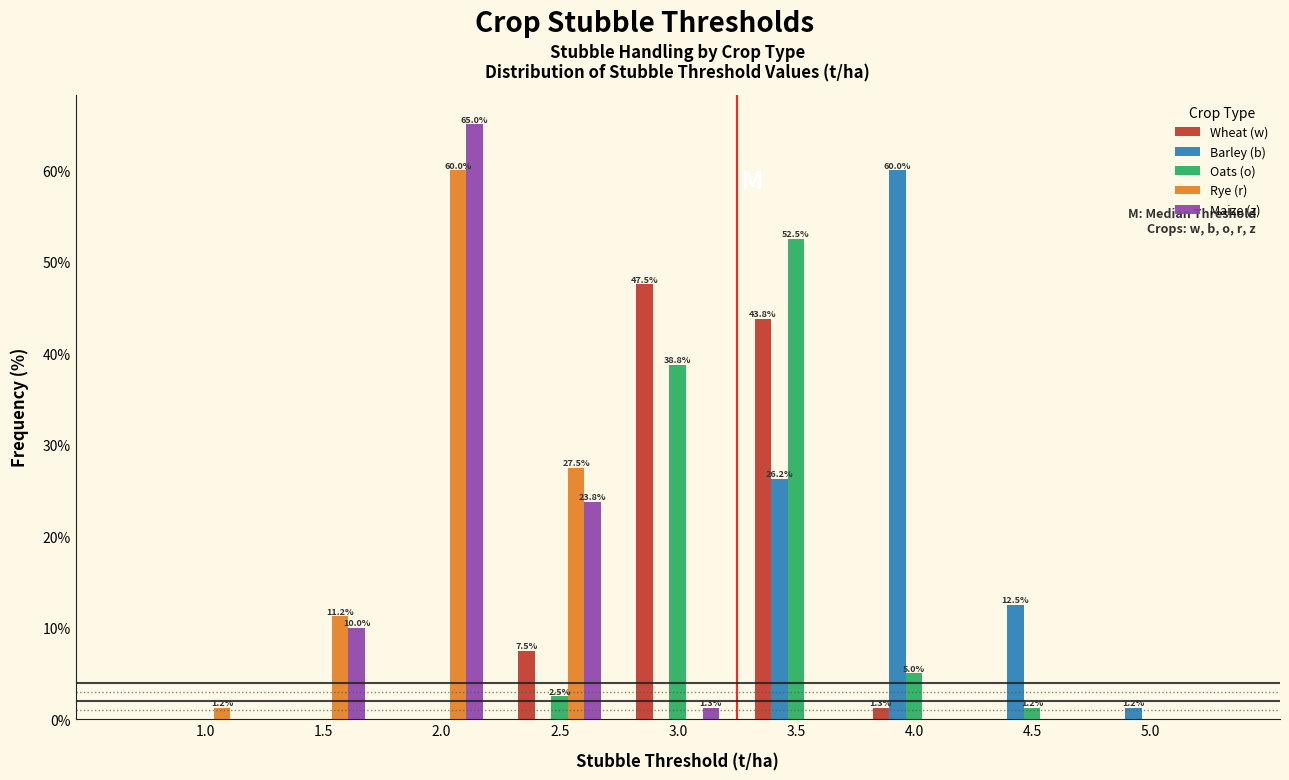

Which label corresponds to the largest value in the chart?

2.0